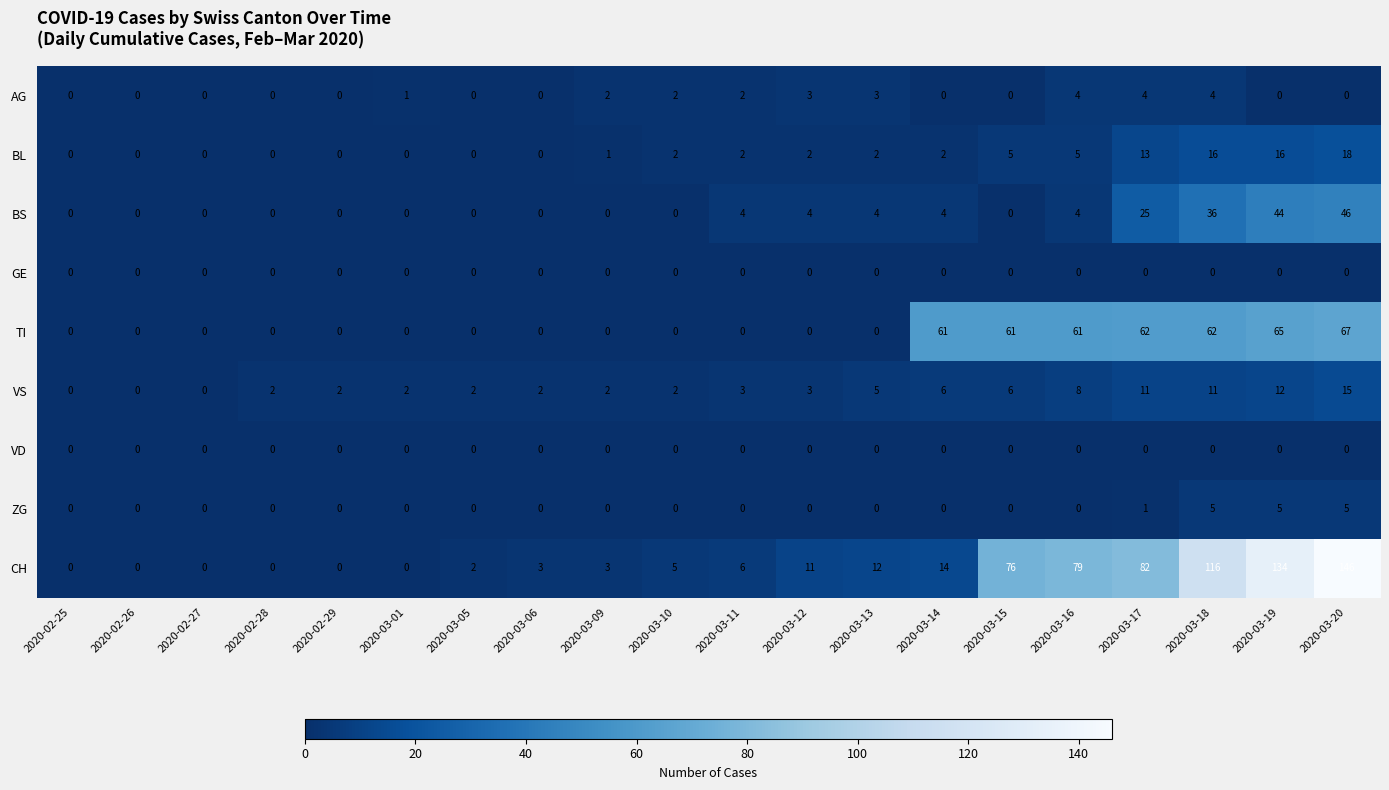

The VD series shows 0 at 2020-03-09. True or false?

True